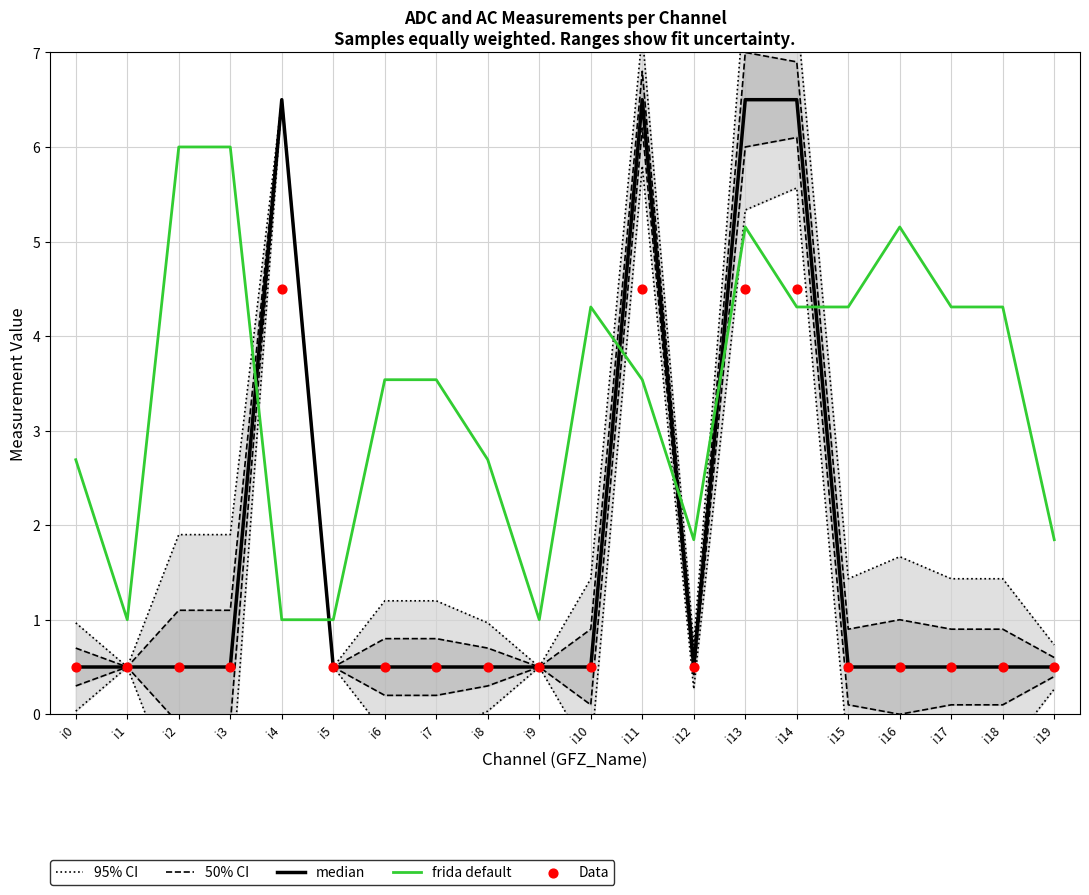

Which series has the widest spread of Y values?

95% CI